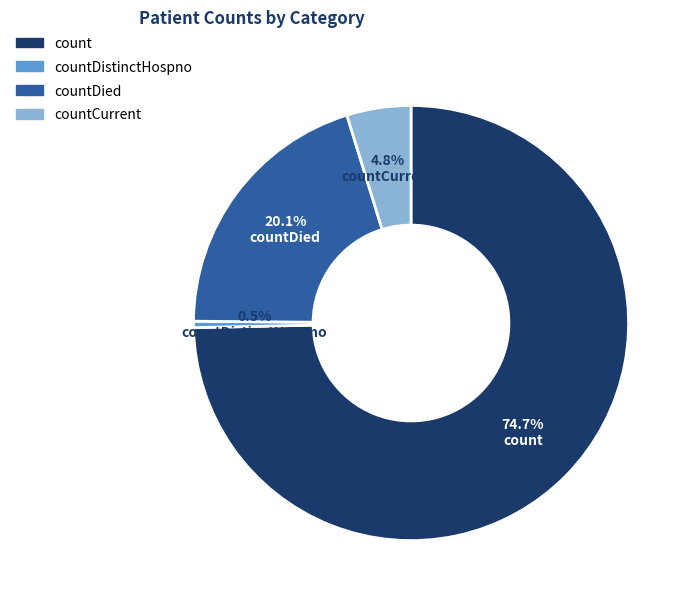

Is there a majority slice in this chart?

Yes